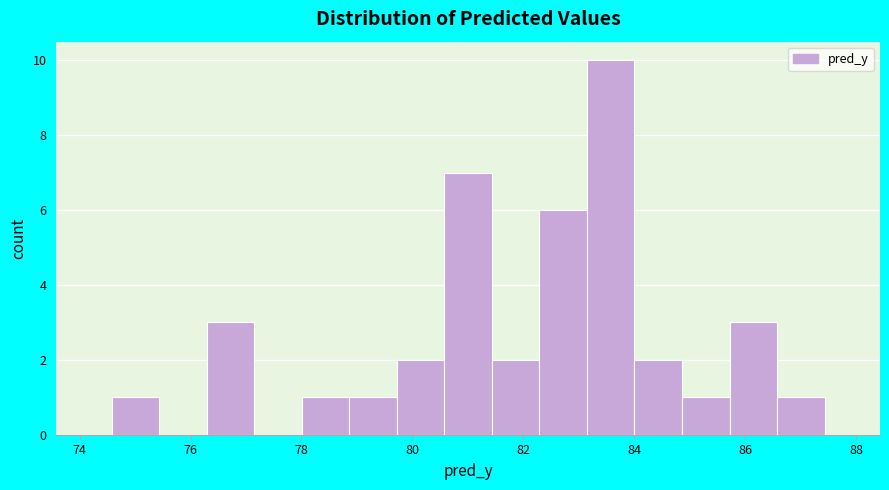

What is the height of the bar covering 80.6 to 81.4 on the x-axis? Neither the bar edges nor the heights are printed on the chart, so give them approximately, as read against the axes.

7